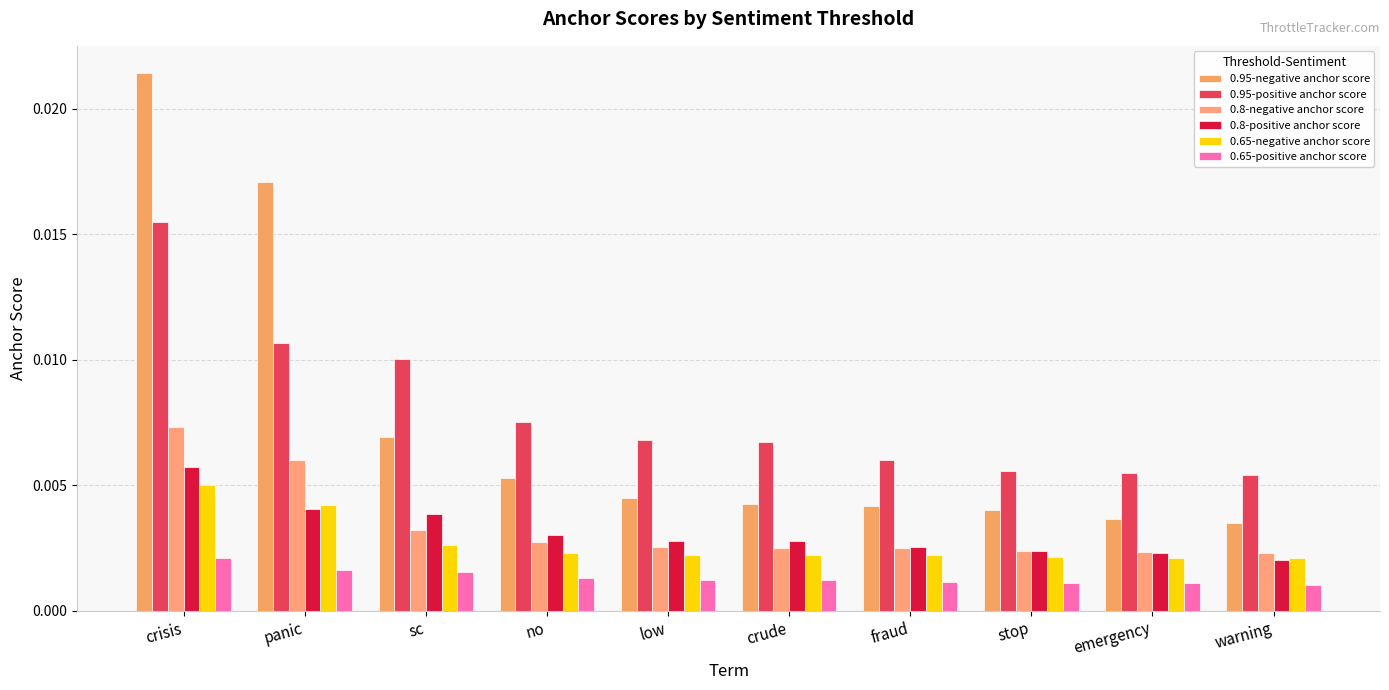

What are all the series names shown in the legend?

0.95-negative anchor score, 0.95-positive anchor score, 0.8-negative anchor score, 0.8-positive anchor score, 0.65-negative anchor score, 0.65-positive anchor score